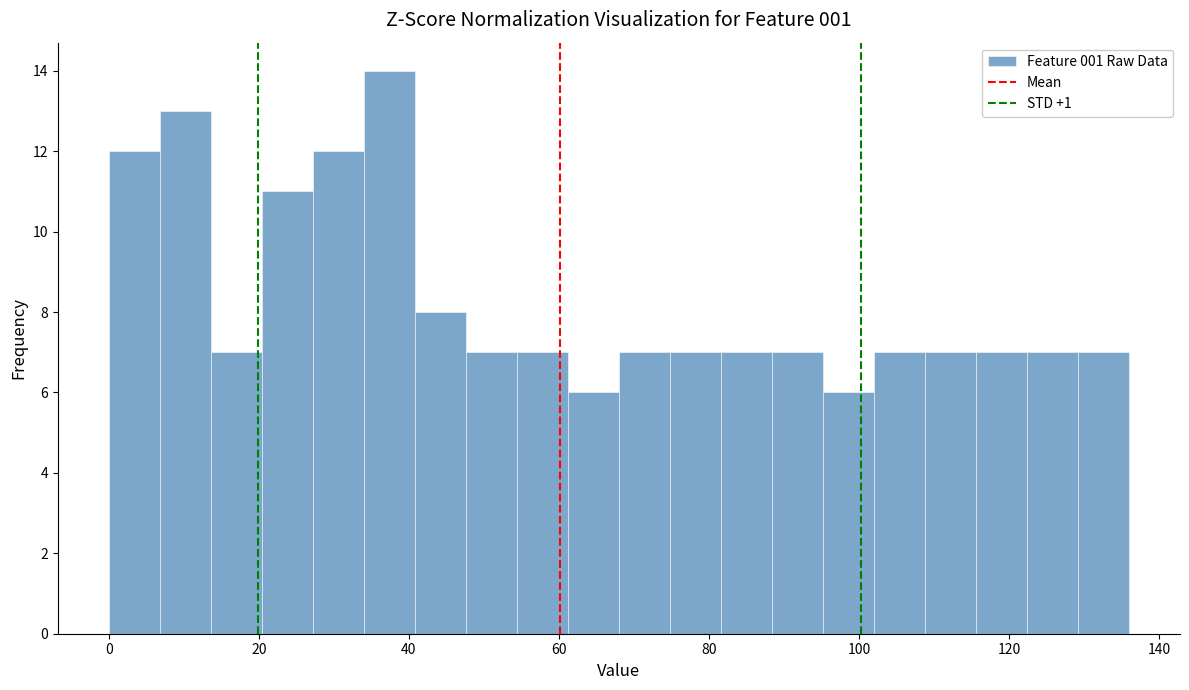

Around what value on the x-axis is the tallest bar? Give the approximate position of its centre, as read against the axis.

38